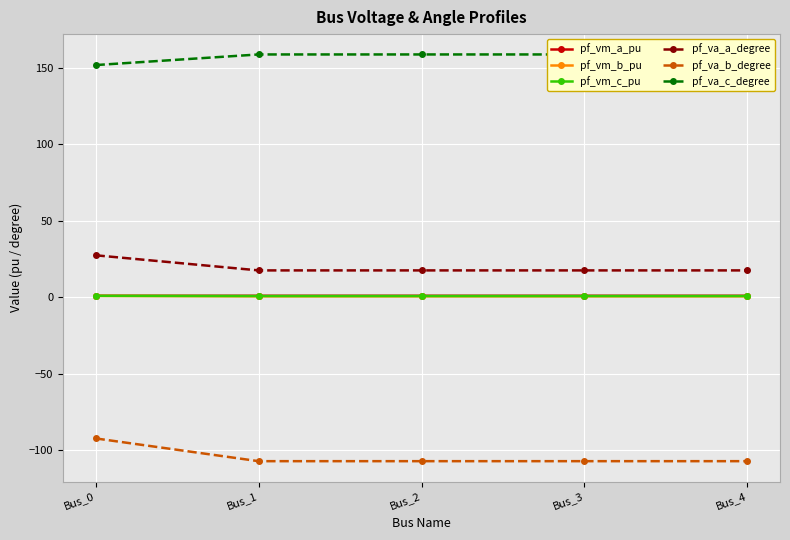

Is the value of pf_va_b_degree at Bus_1 greater than the value of pf_vm_a_pu at Bus_3?

No